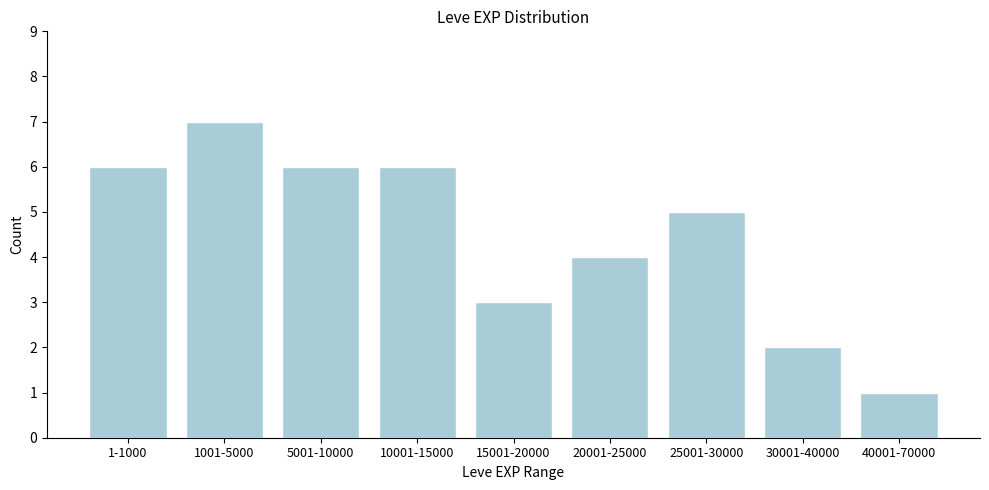

Reading left to right, extract all data points from this chart.

6	7	6	6	3	4	5	2	1